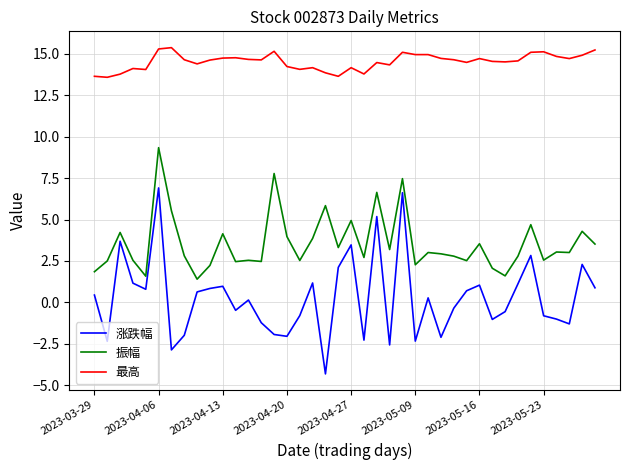

Which series has the largest total across all categories?

最高